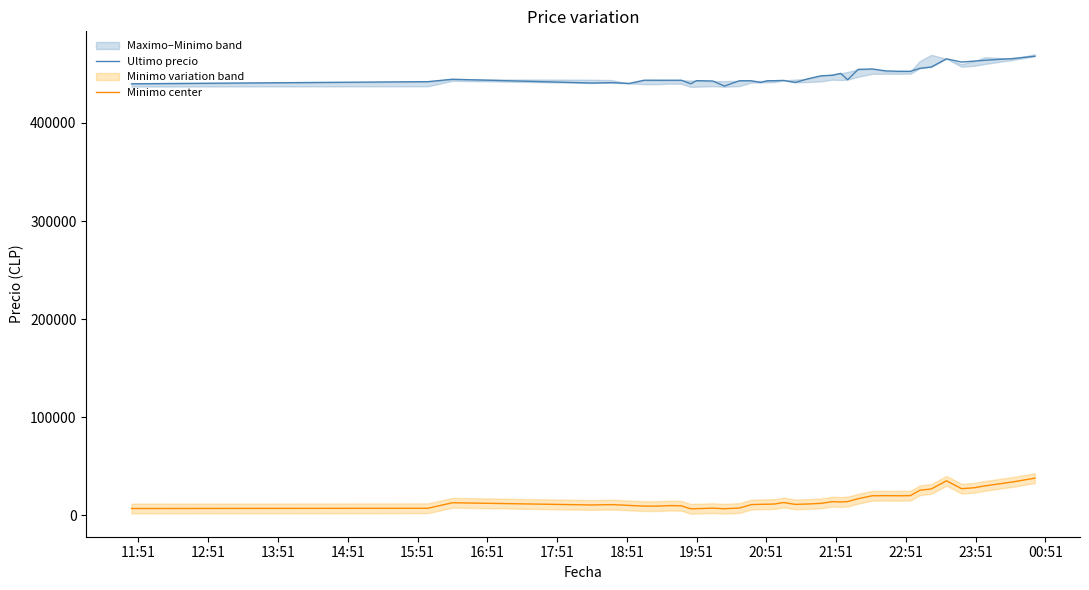

True or false: Ultimo precio and Minimo center intersect in this chart.

False